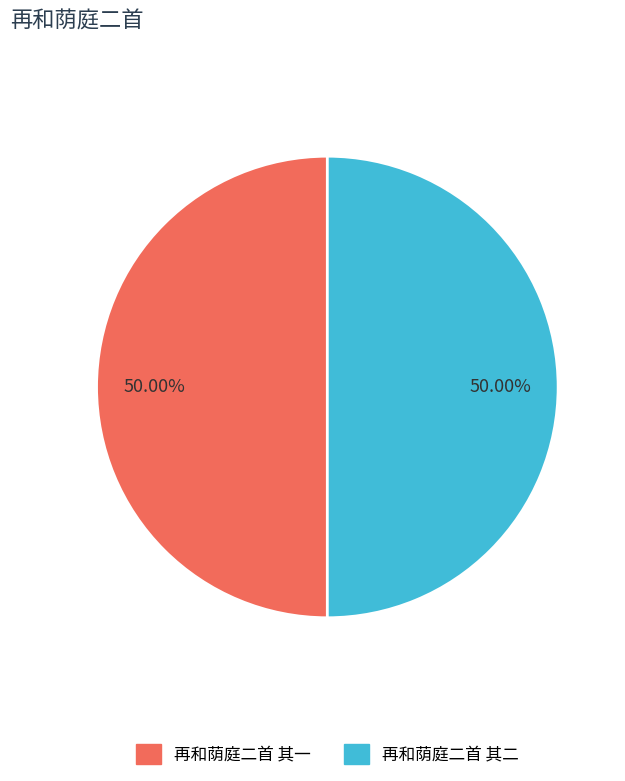

How many segments does this pie chart have?

2